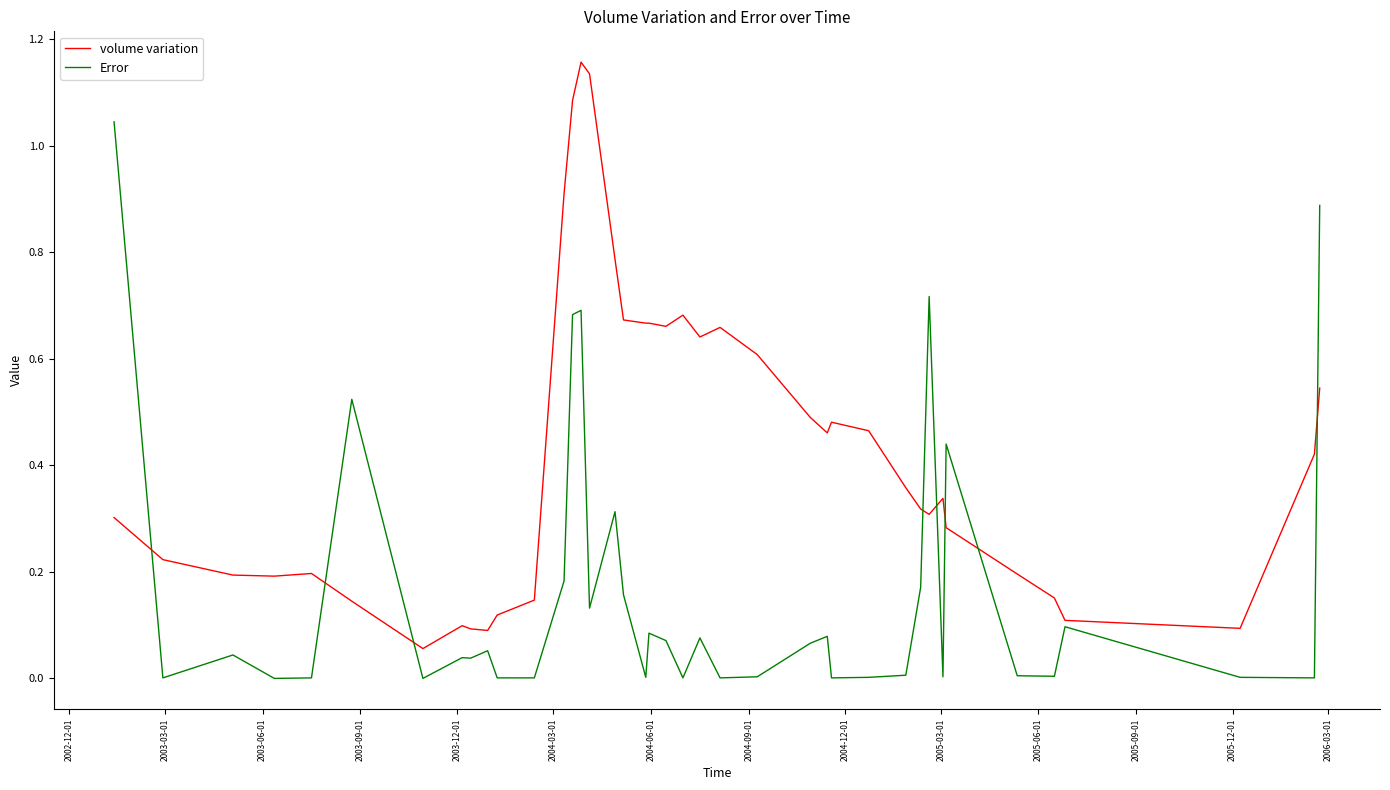

Rank the series by their average value, from highest to lowest.

volume variation, Error